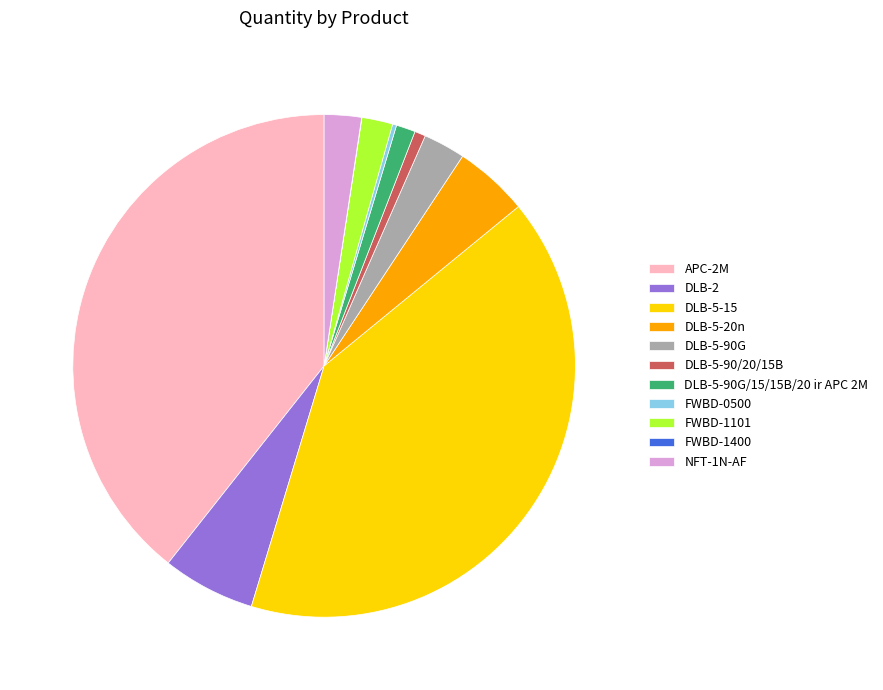

Is it true that DLB-5-90G/15/15B/20 ir APC 2M is 11% of the pie?

False